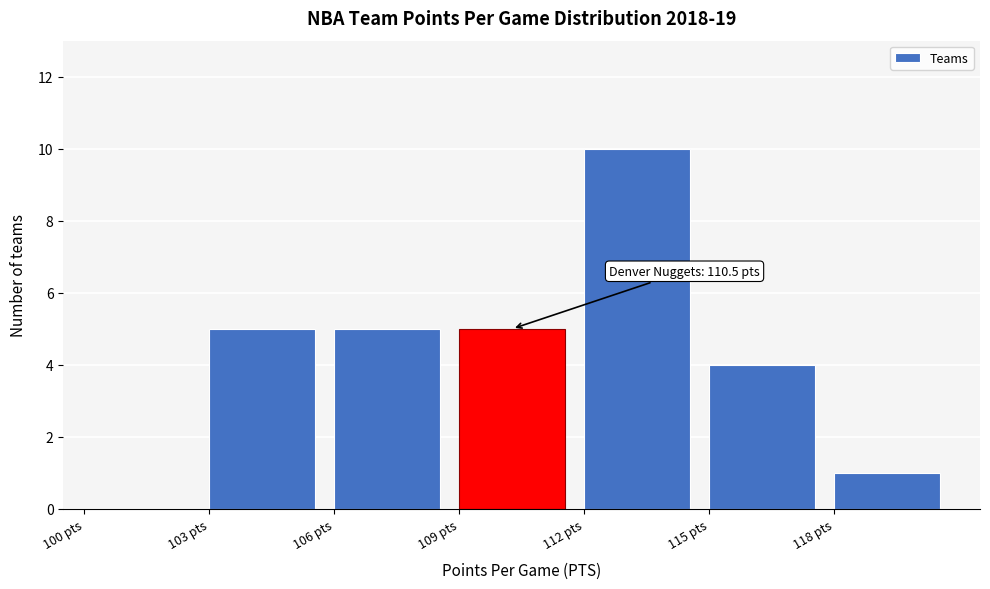

Which range on the x-axis has the tallest bar?

112 to 115